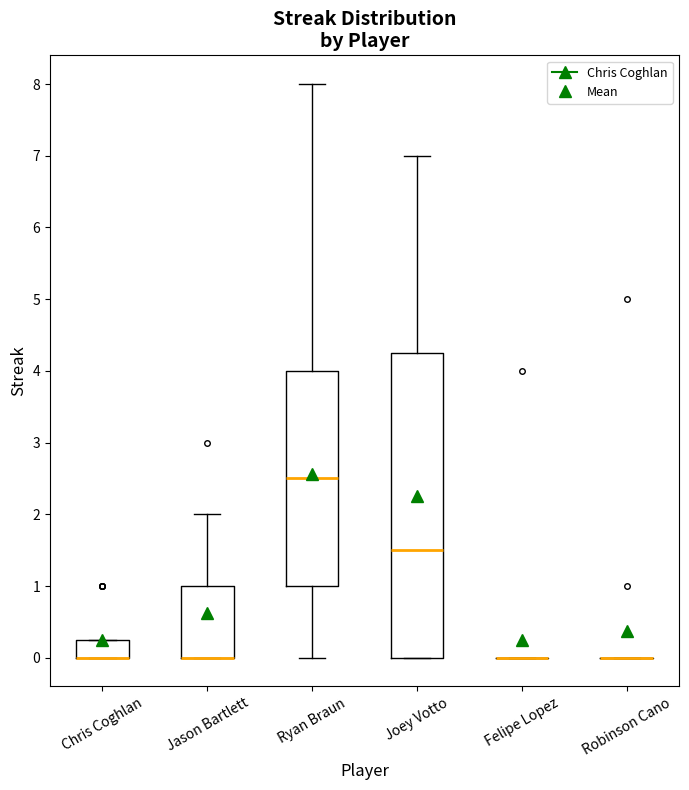

Reading left to right, transcribe this box plot: for each box, give where its median line is, the range the box spans, and where its two whiskers end, as read against the y-axis. The values are not printed on the chart, so give them approximately, as read against the axis.

Chris Coghlan: median 0.0 (drawn on the box's lower edge), box 0.0 to 0.3, whiskers 0.0 to 0.3
Jason Bartlett: median 0.0 (drawn on the box's lower edge), box 0.0 to 1.0, whiskers 0.0 to 2.0
Ryan Braun: median 2.5, box 1.0 to 4.0, whiskers 0.0 to 8.0
Joey Votto: median 1.5, box 0.0 to 4.3, whiskers 0.0 to 7.0
Felipe Lopez: box collapsed to a line at 0.0, whiskers 0.0 to 0.0
Robinson Cano: box collapsed to a line at 0.0, whiskers 0.0 to 0.0